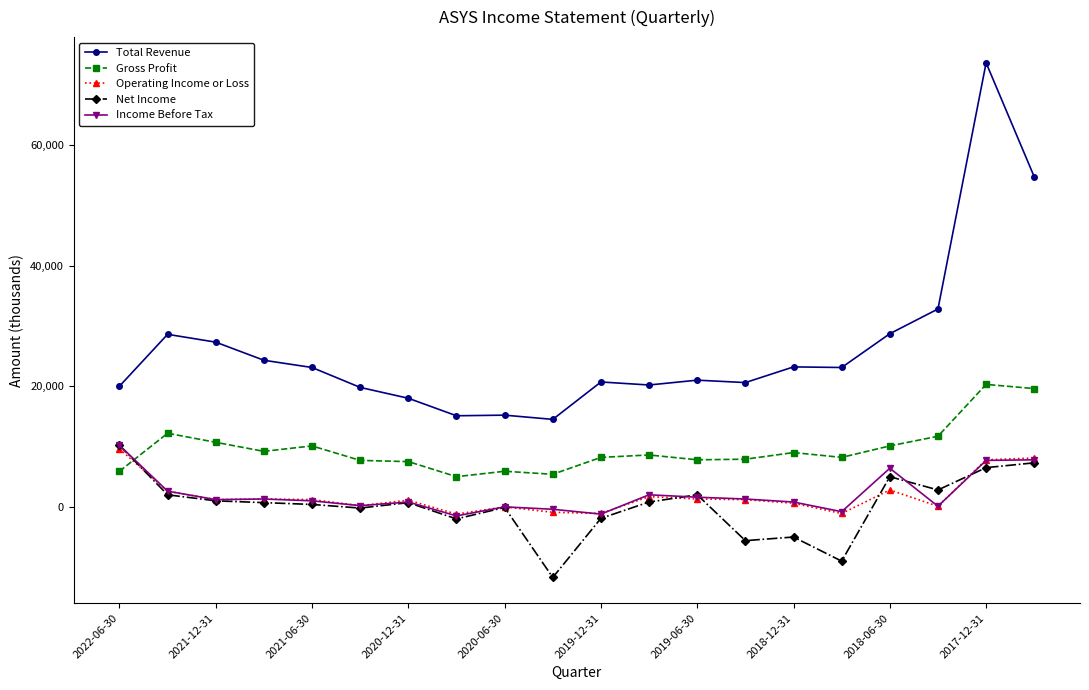

Which series has the largest total across all categories?

Total Revenue